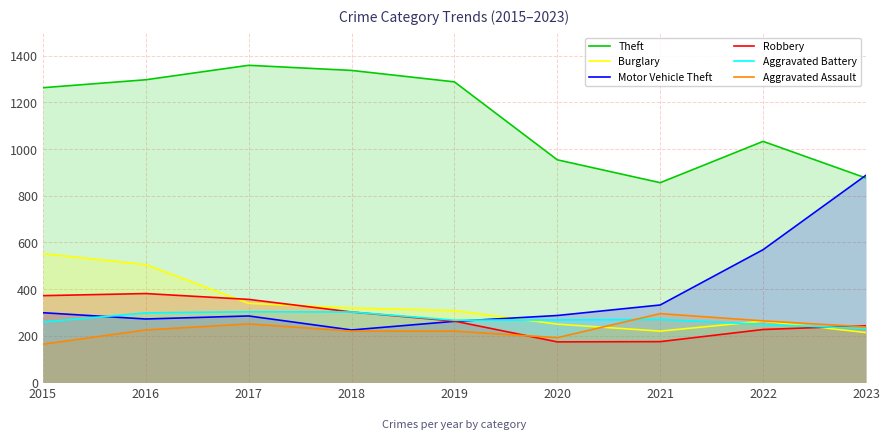

Is it true that Burglary equals 220 at 2021?

True